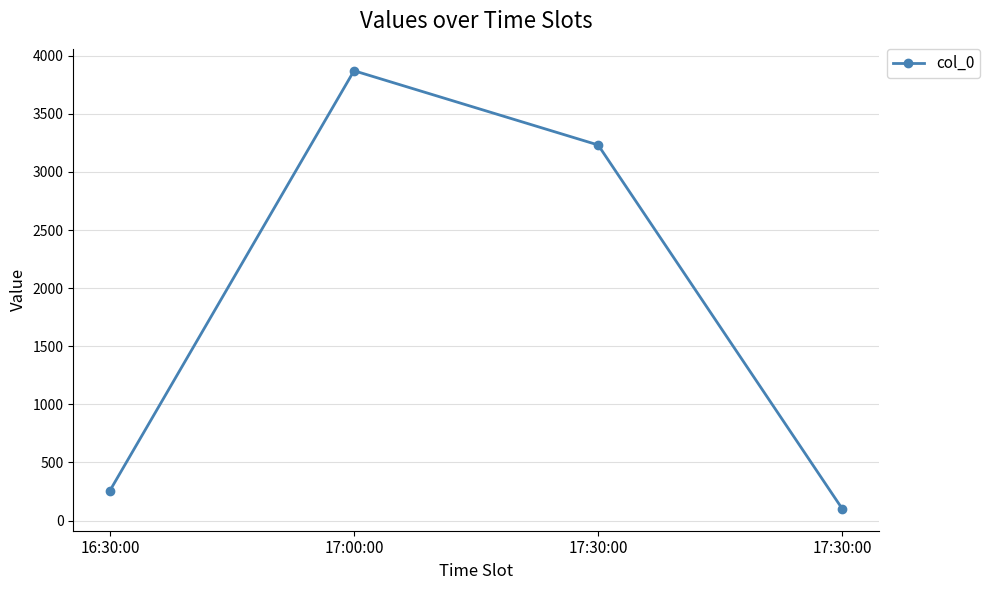

Which category has the highest value across all series?

17:00:00